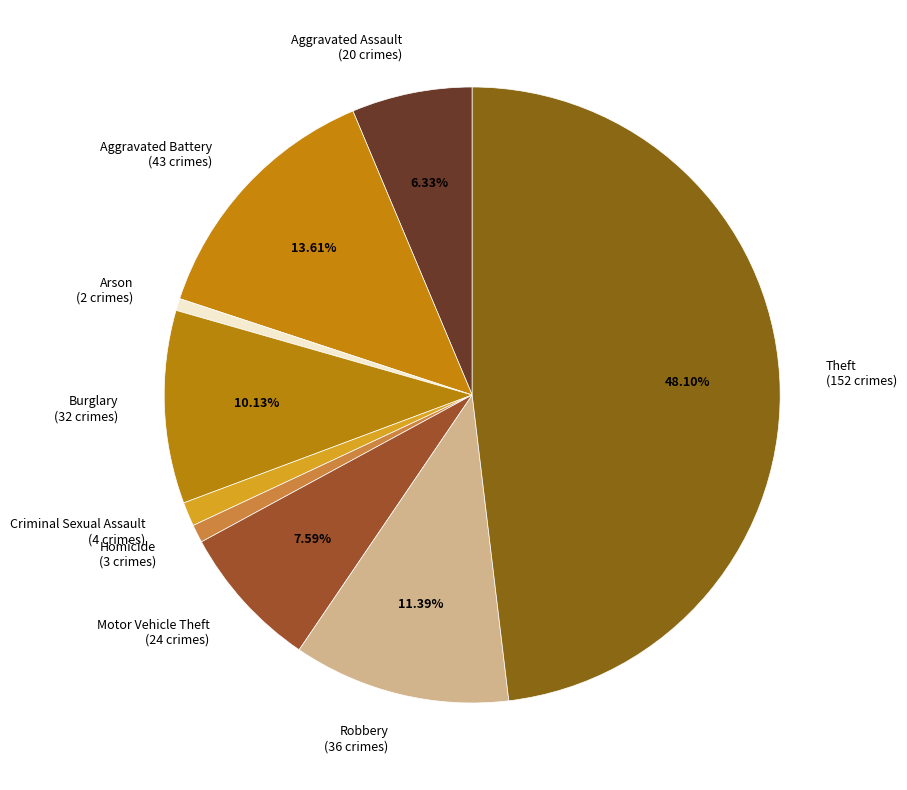

Is there a majority slice in this chart?

No